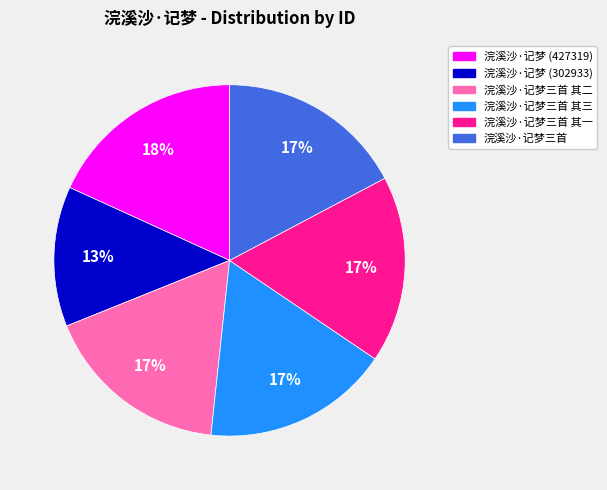

To the nearest percent, what is the difference between the largest and smallest slice percentages?

5%